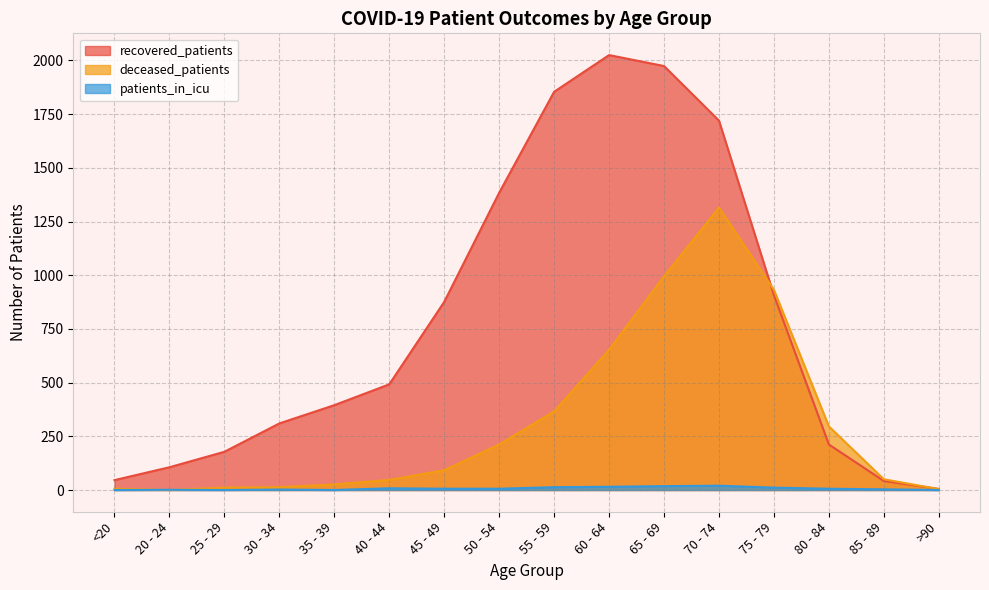

Rank the series by their average value, from highest to lowest.

recovered_patients, deceased_patients, patients_in_icu